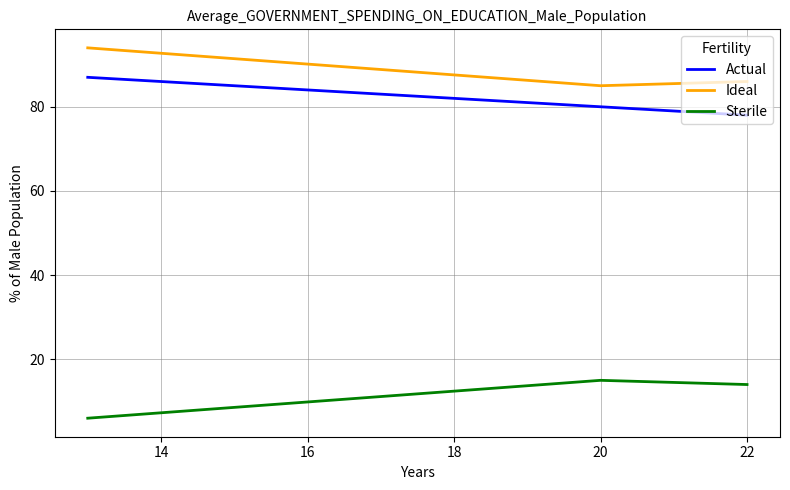

Count the Sterile values in the range 6 to 15.

3